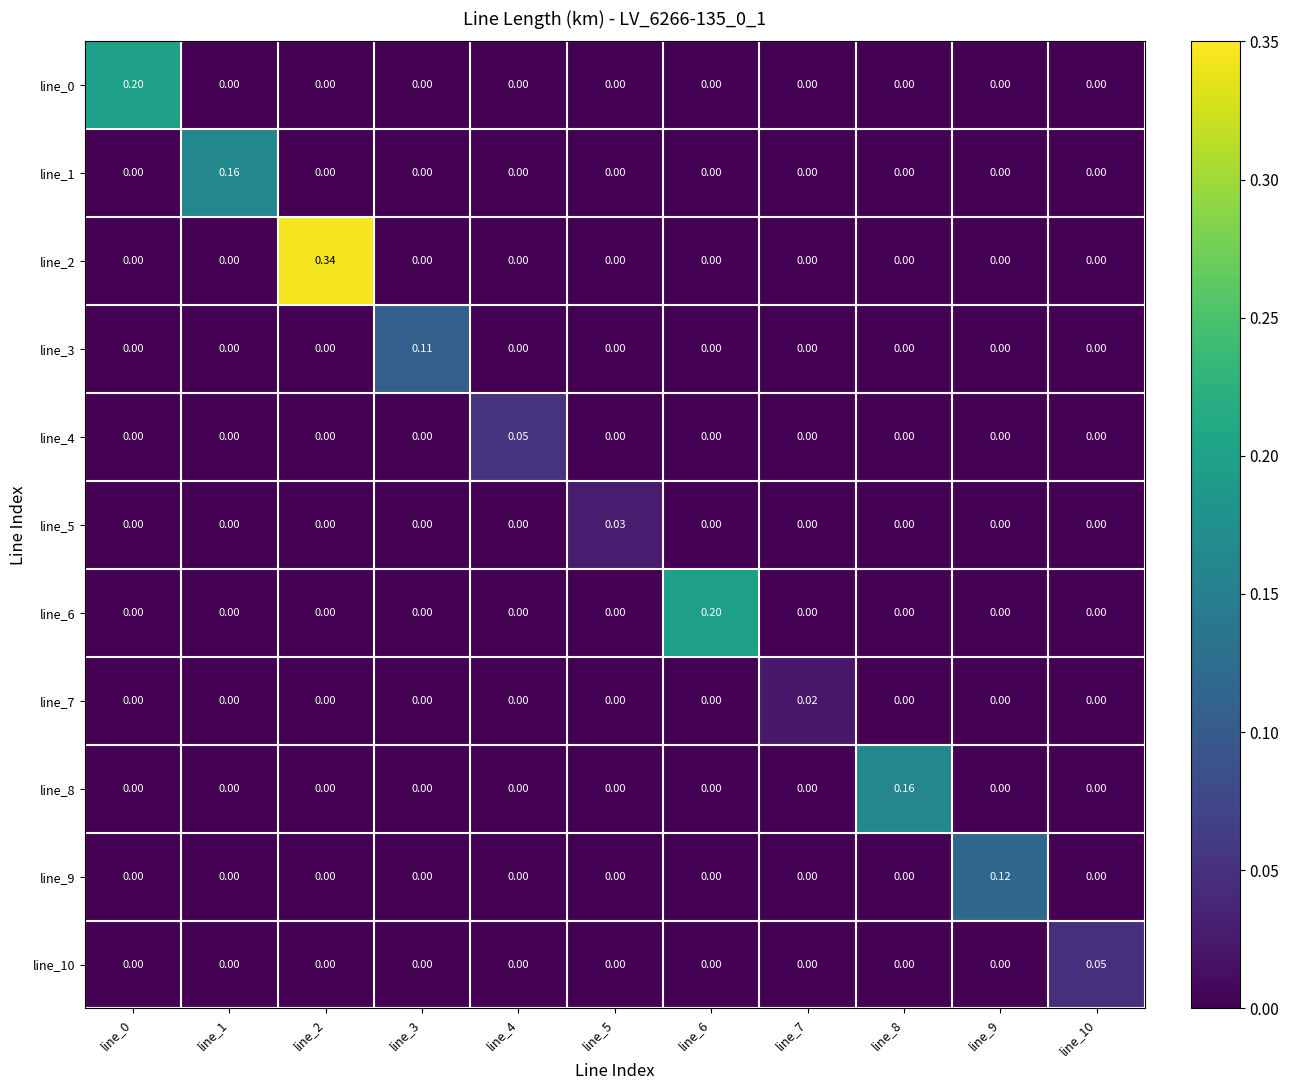

Reading left to right, list all the values displayed in this chart.

line_0: line_0=0.2	line_1=0.0	line_2=0.0	line_3=0.0	line_4=0.0	line_5=0.0	line_6=0.0	line_7=0.0	line_8=0.0	line_9=0.0	line_10=0.0
line_1: line_0=0.0	line_1=0.2	line_2=0.0	line_3=0.0	line_4=0.0	line_5=0.0	line_6=0.0	line_7=0.0	line_8=0.0	line_9=0.0	line_10=0.0
line_2: line_0=0.0	line_1=0.0	line_2=0.3	line_3=0.0	line_4=0.0	line_5=0.0	line_6=0.0	line_7=0.0	line_8=0.0	line_9=0.0	line_10=0.0
line_3: line_0=0.0	line_1=0.0	line_2=0.0	line_3=0.1	line_4=0.0	line_5=0.0	line_6=0.0	line_7=0.0	line_8=0.0	line_9=0.0	line_10=0.0
line_4: line_0=0.0	line_1=0.0	line_2=0.0	line_3=0.0	line_4=0.1	line_5=0.0	line_6=0.0	line_7=0.0	line_8=0.0	line_9=0.0	line_10=0.0
line_5: line_0=0.0	line_1=0.0	line_2=0.0	line_3=0.0	line_4=0.0	line_5=0.0	line_6=0.0	line_7=0.0	line_8=0.0	line_9=0.0	line_10=0.0
line_6: line_0=0.0	line_1=0.0	line_2=0.0	line_3=0.0	line_4=0.0	line_5=0.0	line_6=0.2	line_7=0.0	line_8=0.0	line_9=0.0	line_10=0.0
line_7: line_0=0.0	line_1=0.0	line_2=0.0	line_3=0.0	line_4=0.0	line_5=0.0	line_6=0.0	line_7=0.0	line_8=0.0	line_9=0.0	line_10=0.0
line_8: line_0=0.0	line_1=0.0	line_2=0.0	line_3=0.0	line_4=0.0	line_5=0.0	line_6=0.0	line_7=0.0	line_8=0.2	line_9=0.0	line_10=0.0
line_9: line_0=0.0	line_1=0.0	line_2=0.0	line_3=0.0	line_4=0.0	line_5=0.0	line_6=0.0	line_7=0.0	line_8=0.0	line_9=0.1	line_10=0.0
line_10: line_0=0.0	line_1=0.0	line_2=0.0	line_3=0.0	line_4=0.0	line_5=0.0	line_6=0.0	line_7=0.0	line_8=0.0	line_9=0.0	line_10=0.1